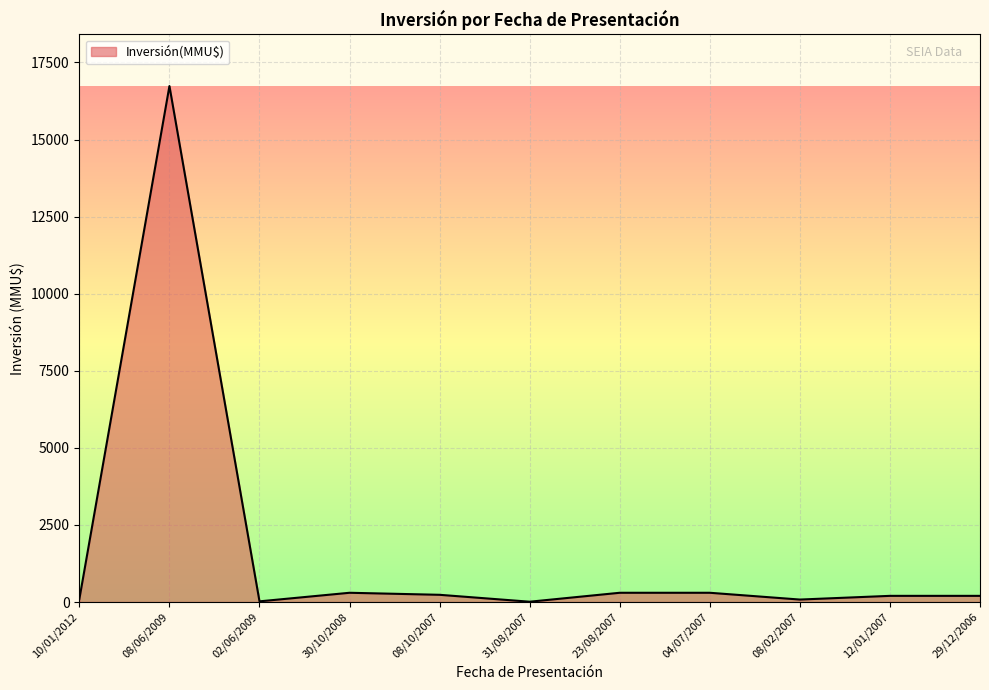

True or false: the data shows 10 at 31/08/2007.

True